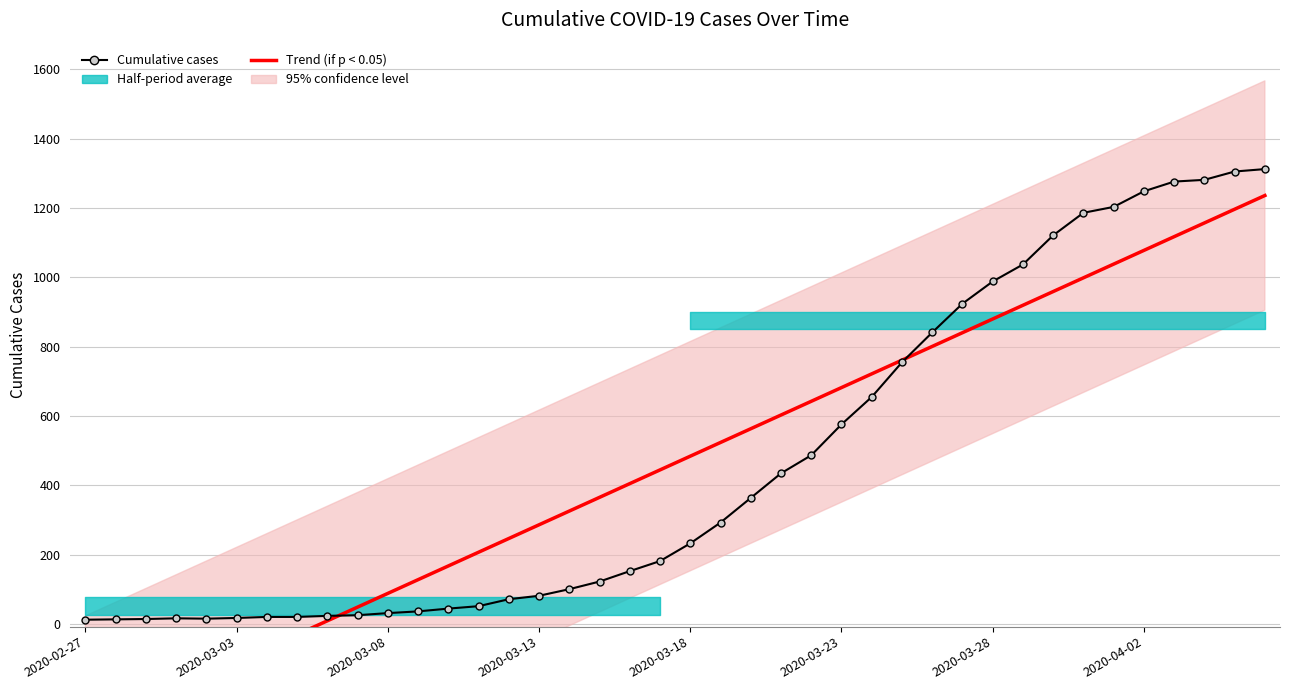

What is the difference between the maximum and minimum values in the Cumulative cases series?

1299.0